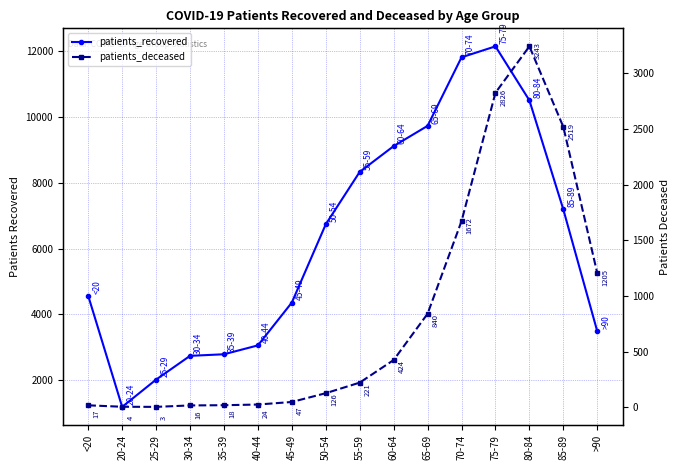

Is the value of patients_deceased at 20-24 greater than the value of patients_recovered at 80-84?

No